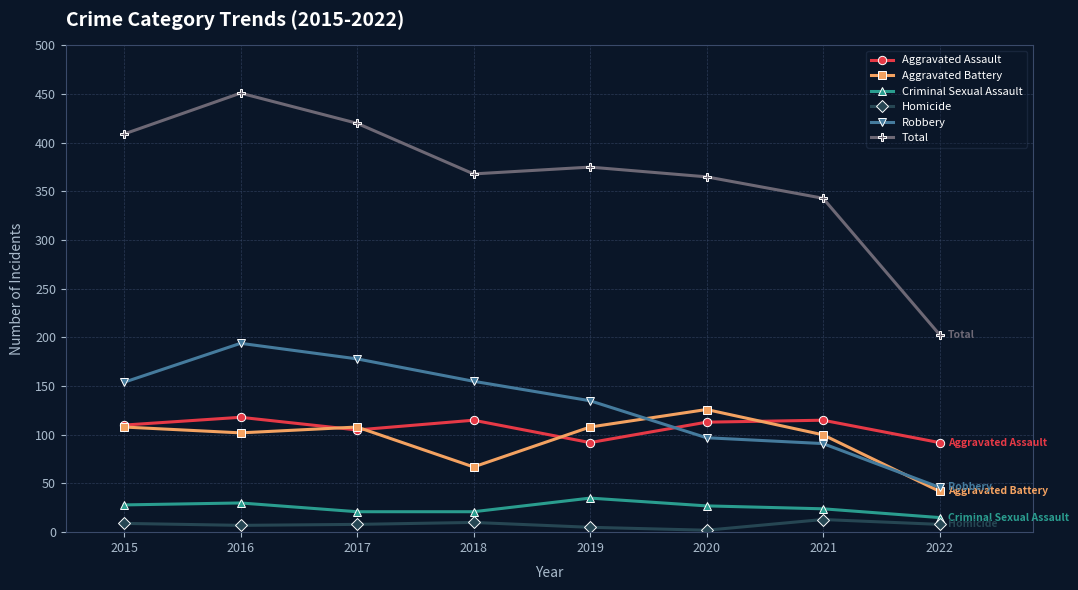

The value of Robbery at 2018 is 102. True or false?

False